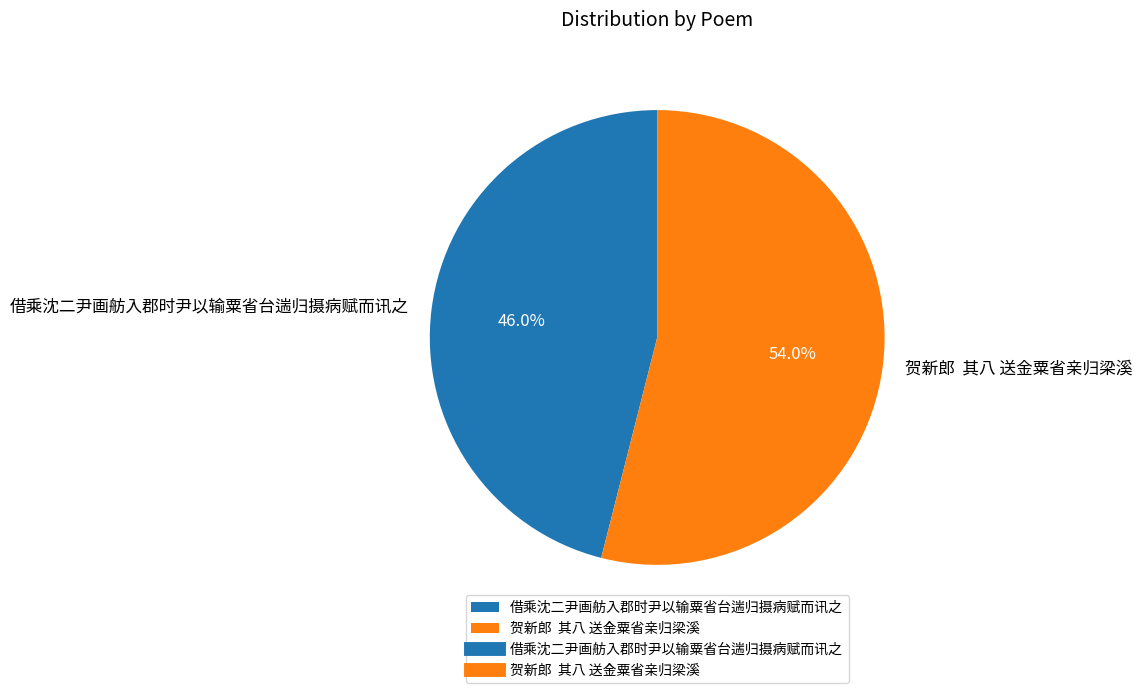

Combined, do 贺新郎 其八 送金粟省亲归梁溪 and 借乘沈二尹画舫入郡时尹以输粟省台遄归摄病赋而讯之 account for over 50%?

Yes